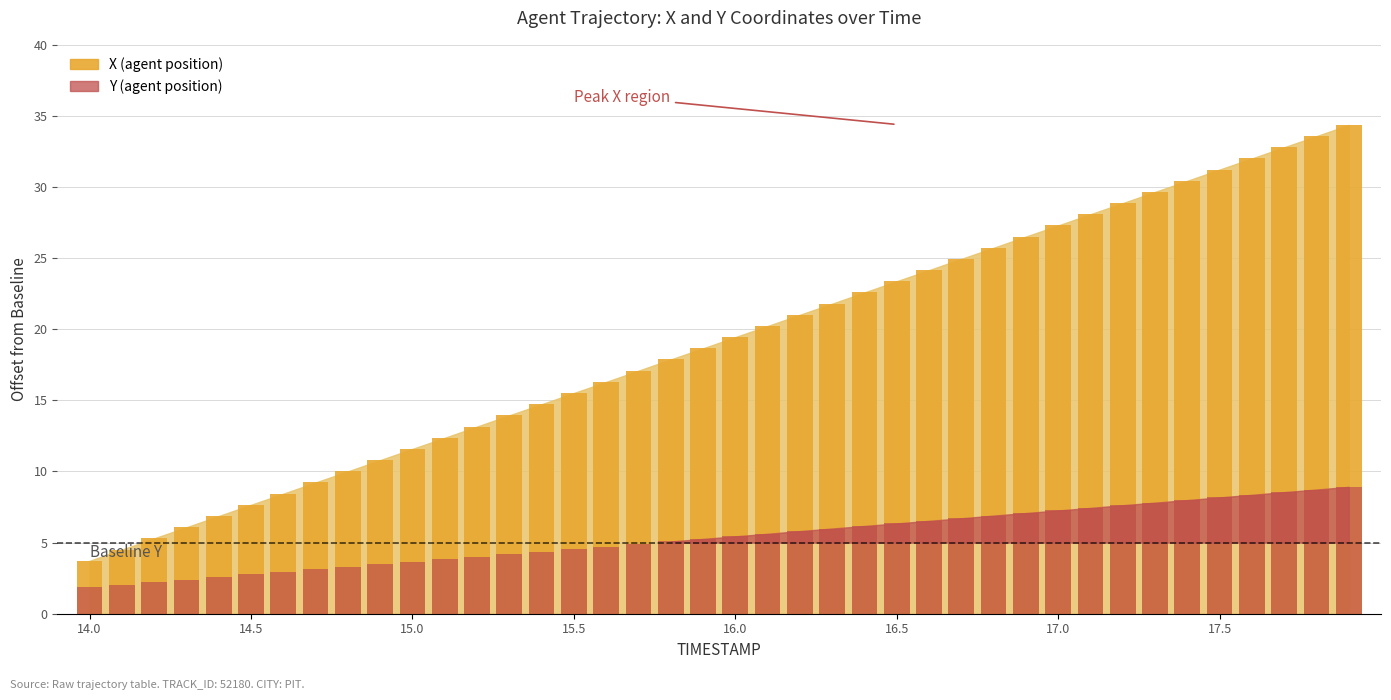

What is the label of the 20th bar from the right?

16.0